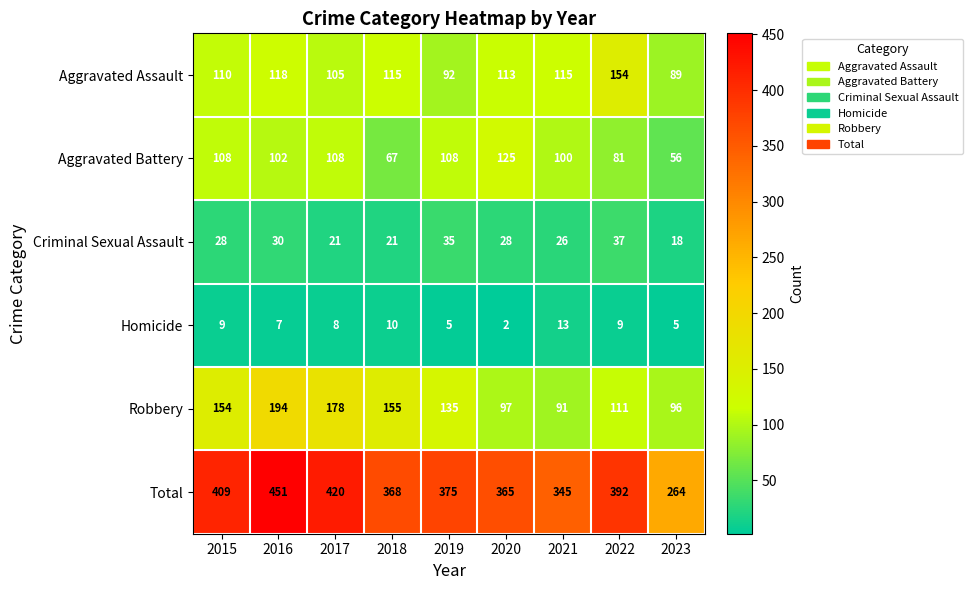

How many distinct data groups are displayed?

6